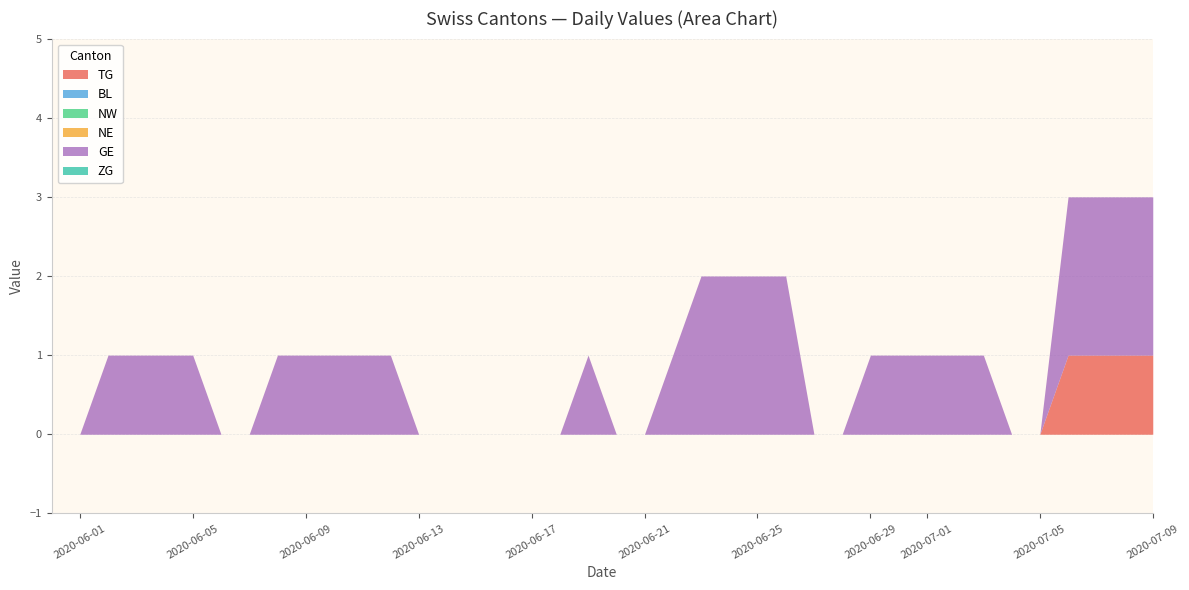

Count the GE values in the range 0 to 1.

32